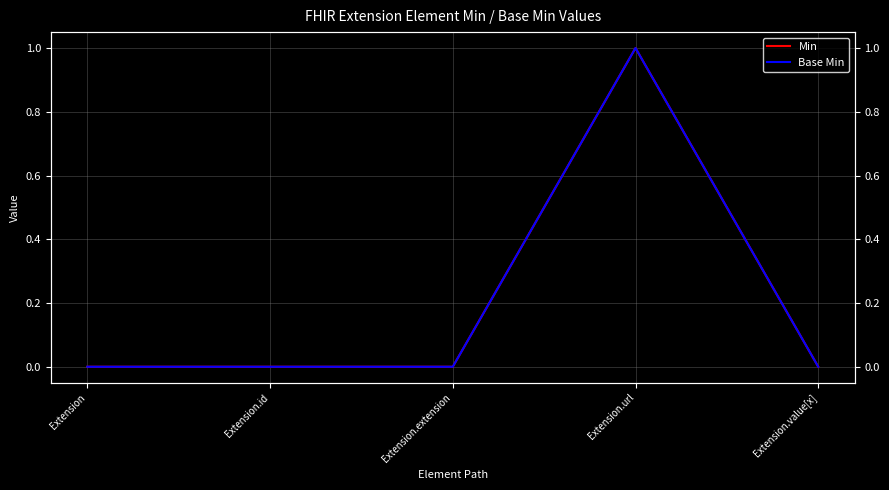

Rank the series at Extension.id from lowest to highest value.

Min, Base Min